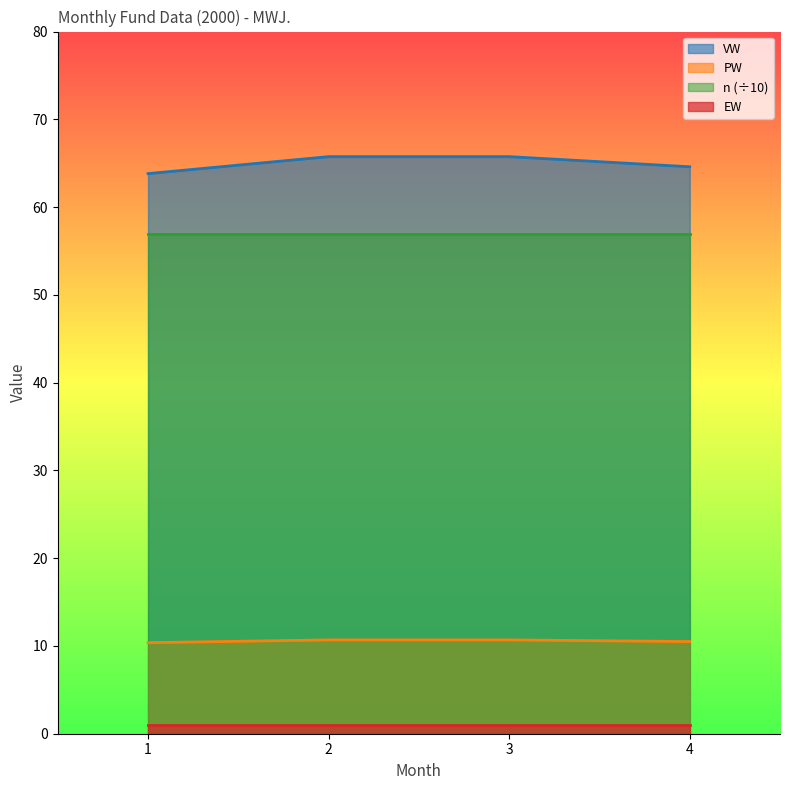

How many data points in VW are less than 65?

2